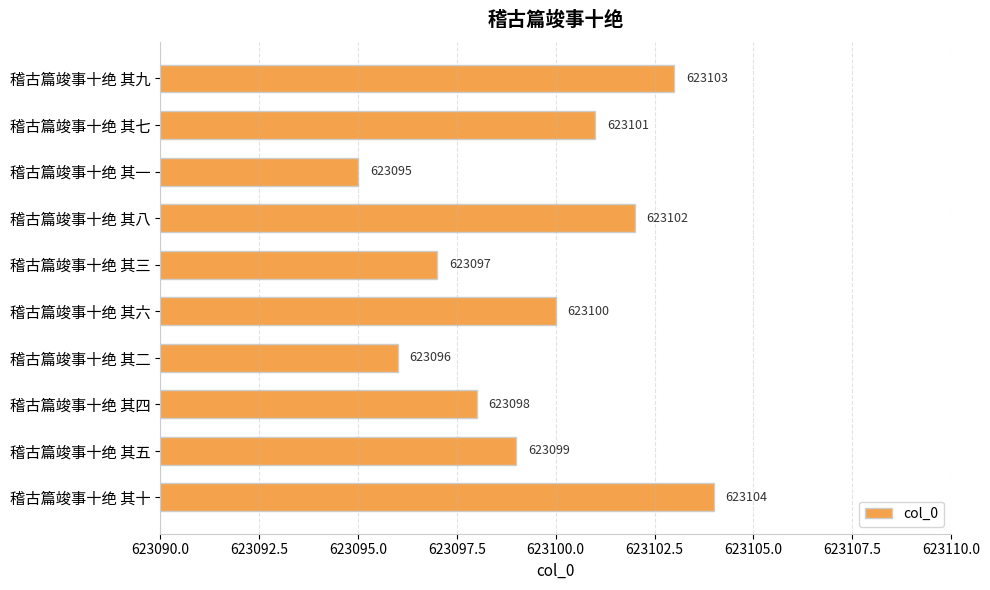

The value at 稽古篇竣事十绝 其一 is 284486. True or false?

False